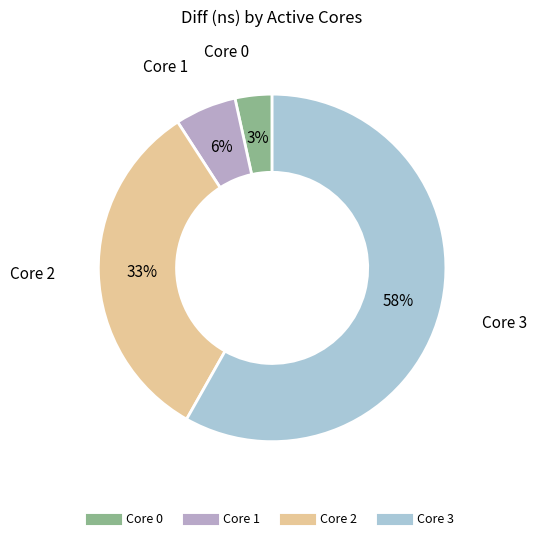

How many segments does this pie chart have?

4